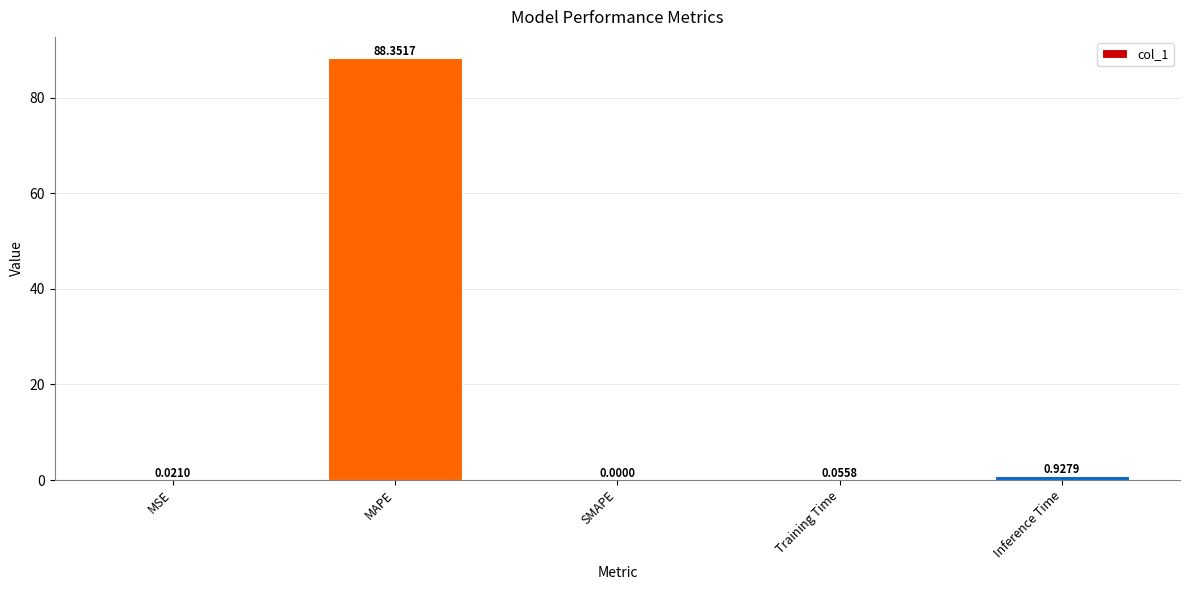

The chart shows a value of 0.0 at MSE. True or false?

True